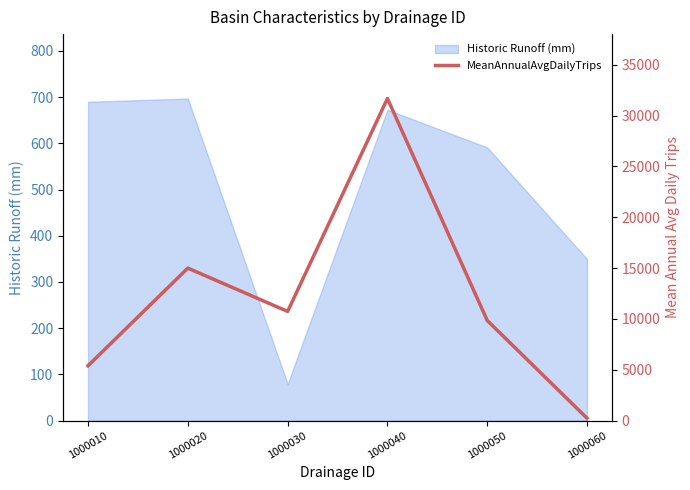

Is it true that Historic Runoff (mm) equals 349.5 at 1000060?

True